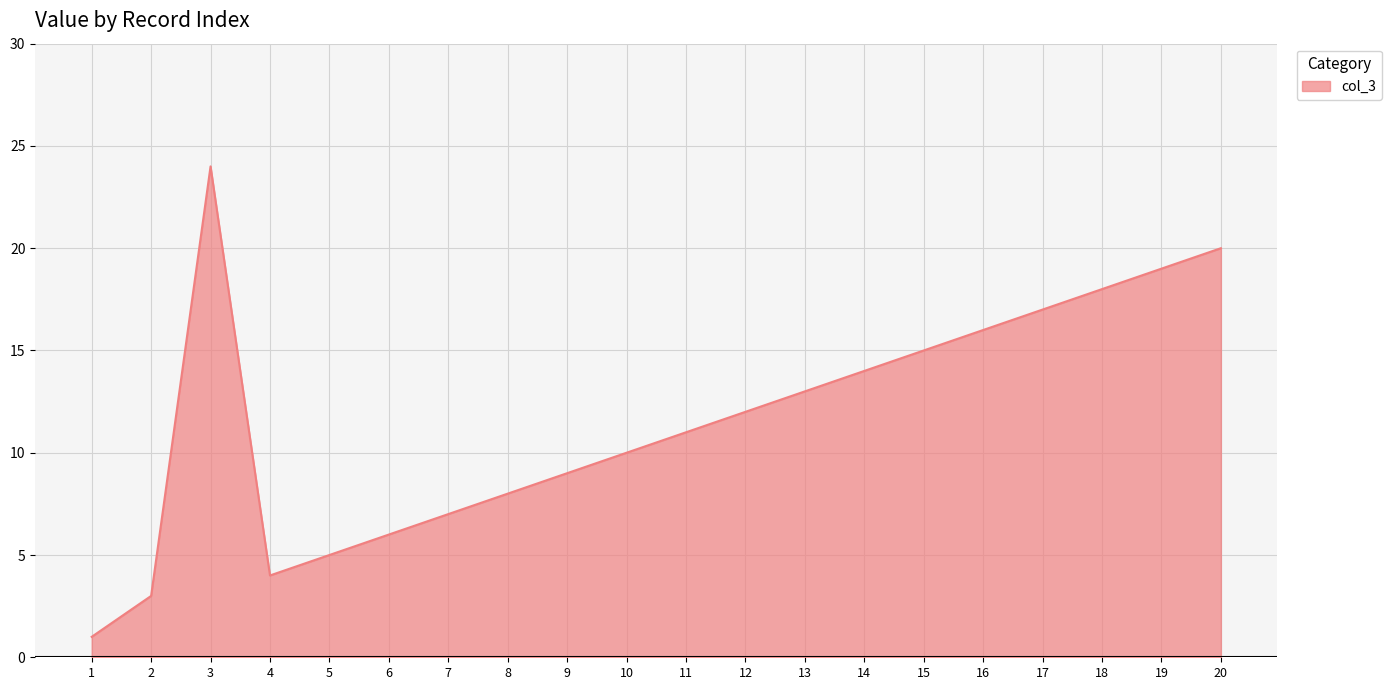

Where does the data first go above 12?

3